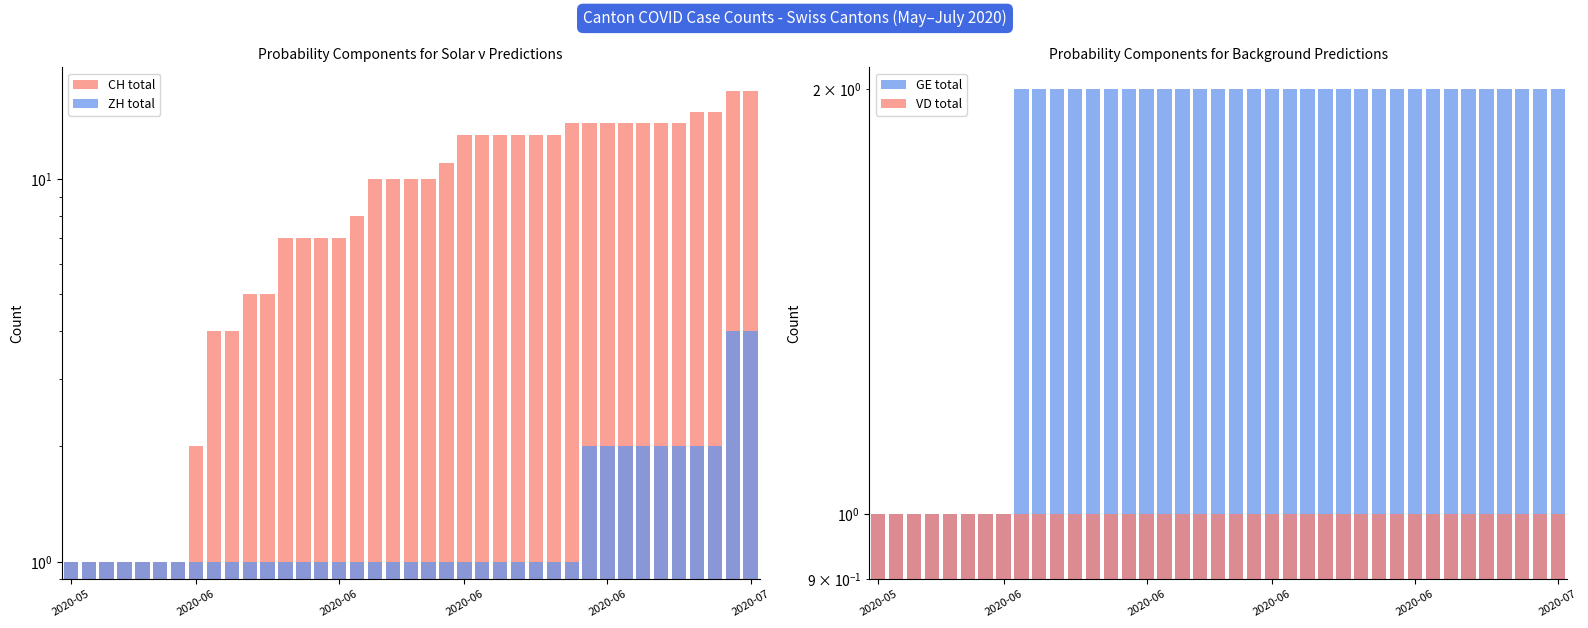

True or false: ZH total has a value of 1 at 6.

False